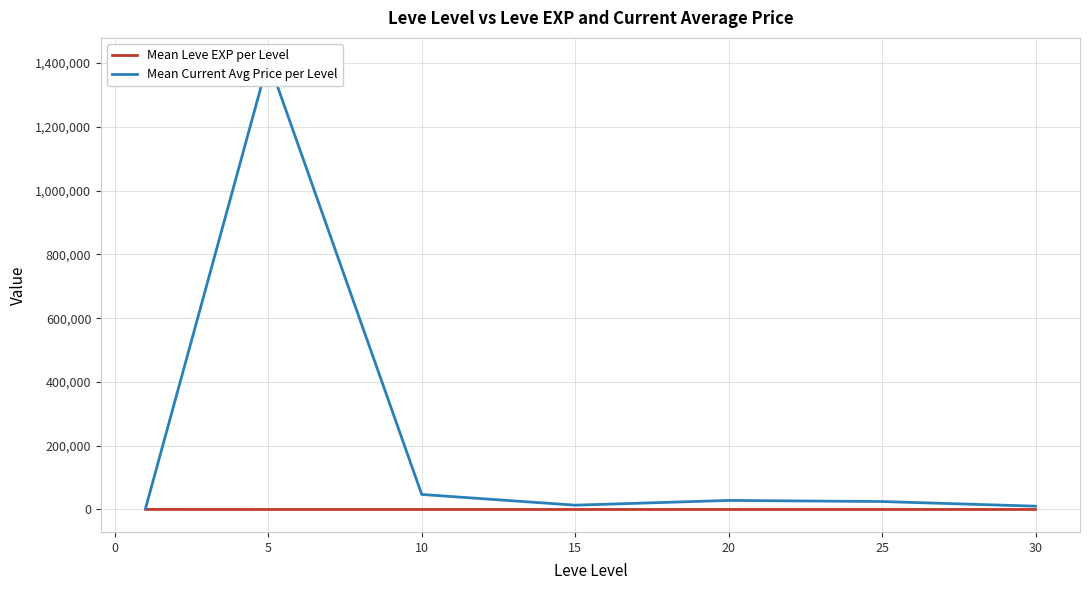

The value of Mean Current Avg Price per Level at 15 is 3537.2. True or false?

False